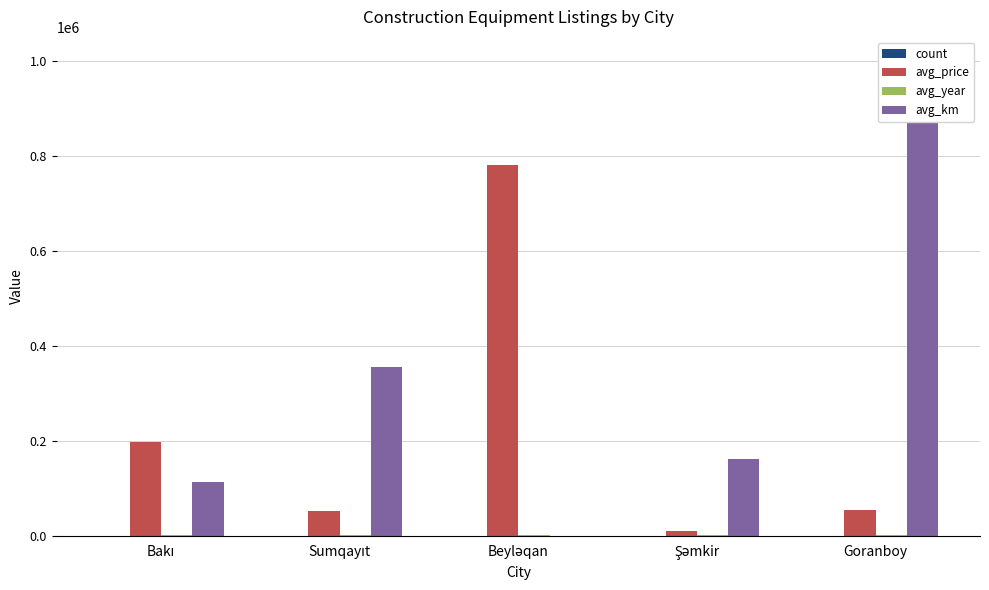

What is the value of the avg_year bar at the 3rd from the left?

2023